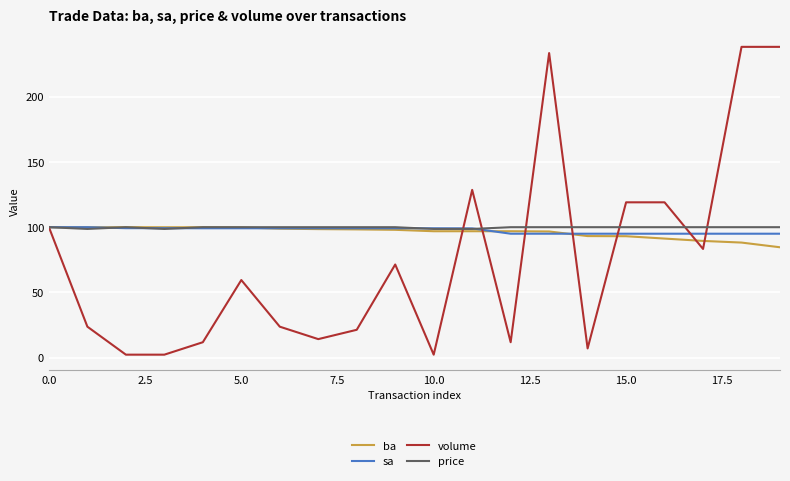

Which series has the widest spread of values?

volume